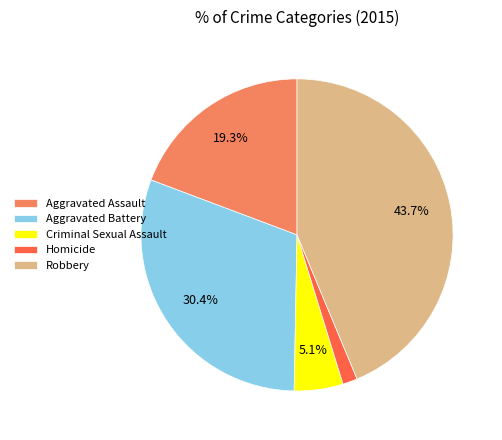

What is the ratio of the value at Aggravated Battery to the value at Aggravated Assault?

1.6